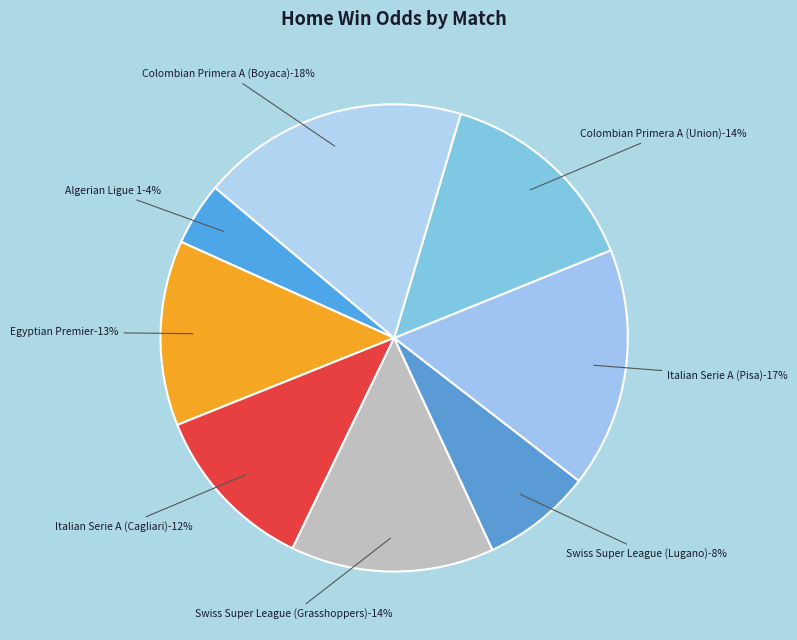

Rank the categories by value from highest to lowest.

Colombian Primera A (Boyaca), Italian Serie A (Pisa), Colombian Primera A (Union), Swiss Super League (Grasshoppers), Egyptian Premier, Italian Serie A (Cagliari), Swiss Super League (Lugano), Algerian Ligue 1